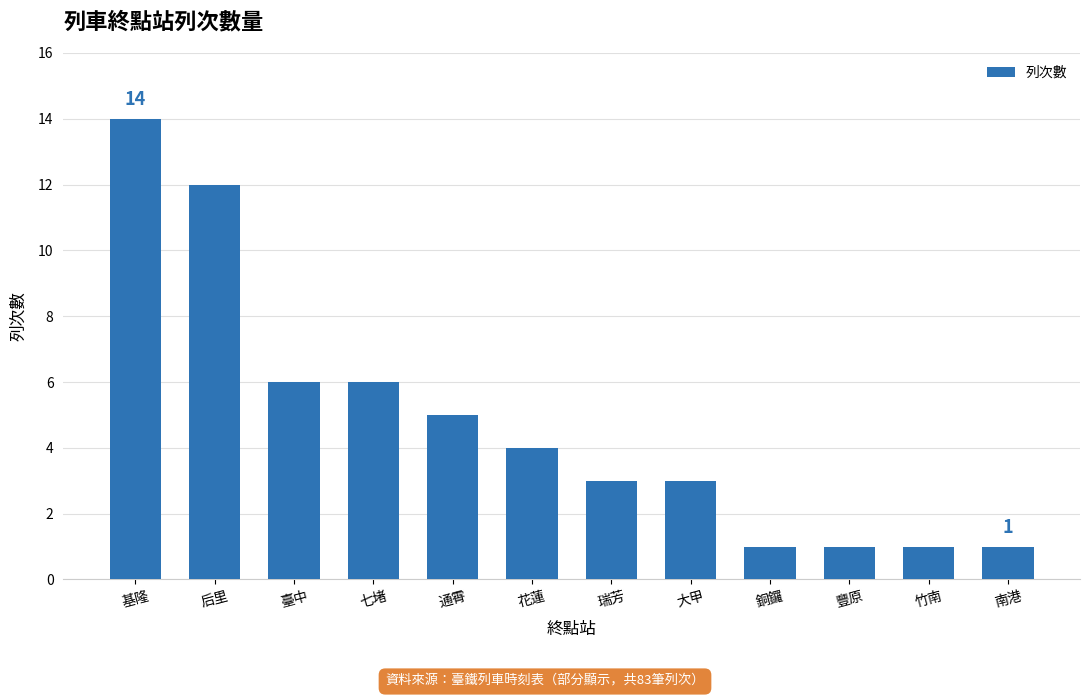

What is the difference between the maximum and second lowest values?

13